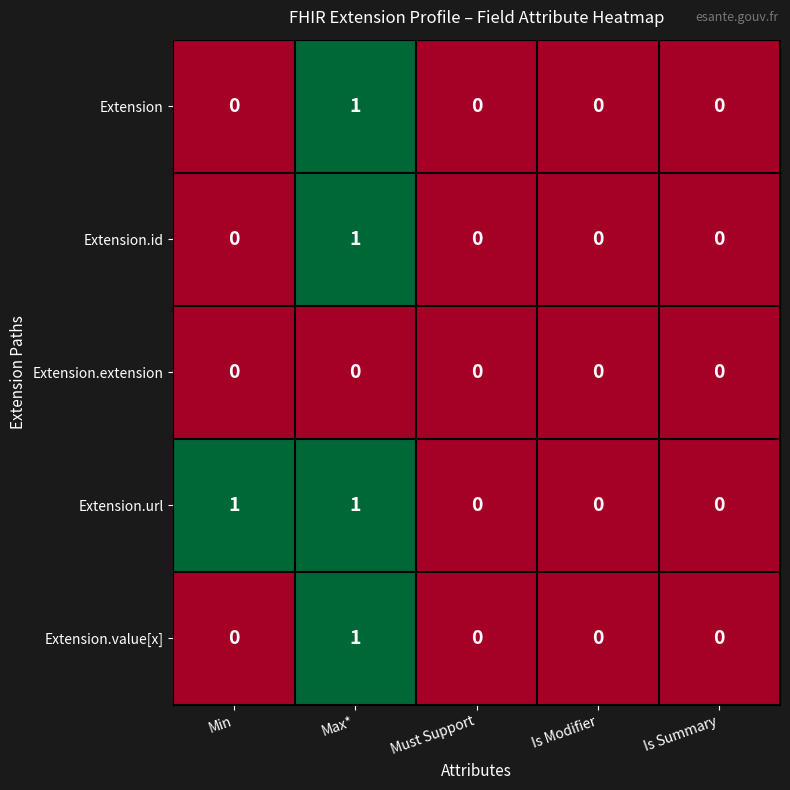

Which series has the largest total across all categories?

Extension.url